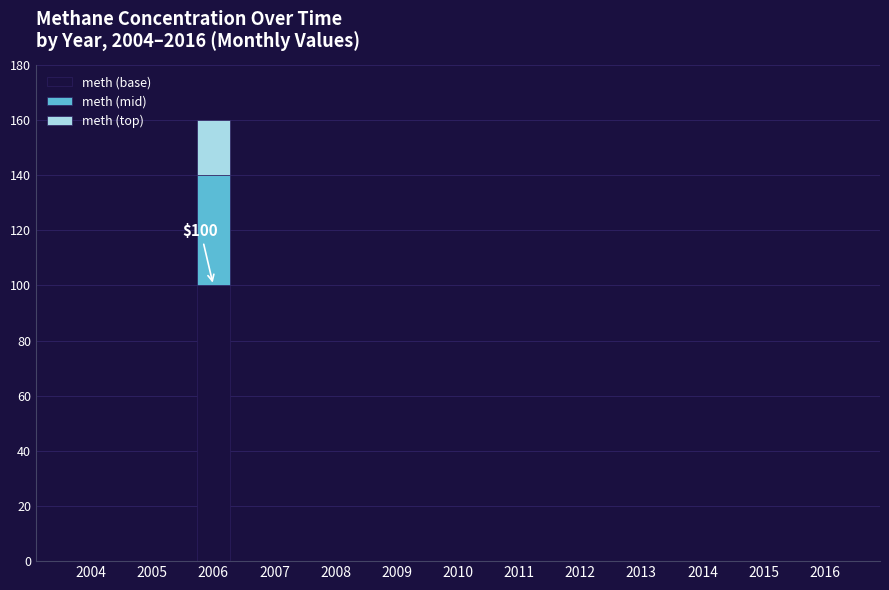

At which category is the sum across all series the highest?

2006